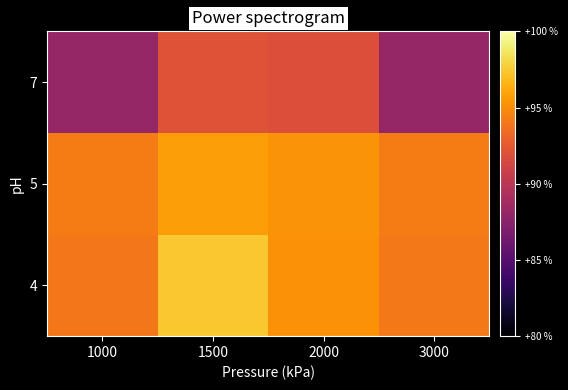

Reading left to right, extract all data points from this chart.

4: 1000=94.1	1500=97.4	2000=95.2	3000=94.1
5: 1000=94.2	1500=95.7	2000=95.3	3000=94.2
7: 1000=88.0	1500=92.1	2000=91.9	3000=88.1